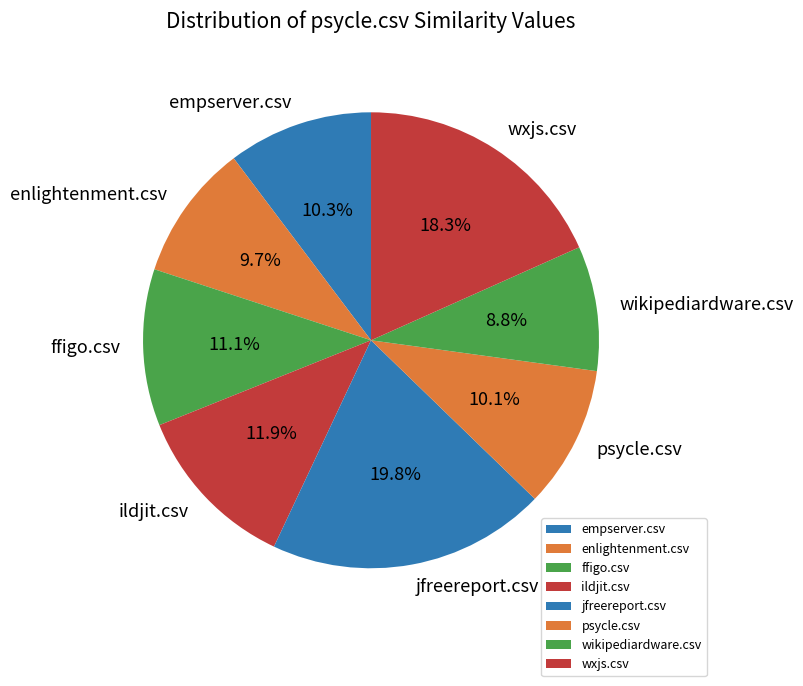

Does empserver.csv represent more than half of the total?

No